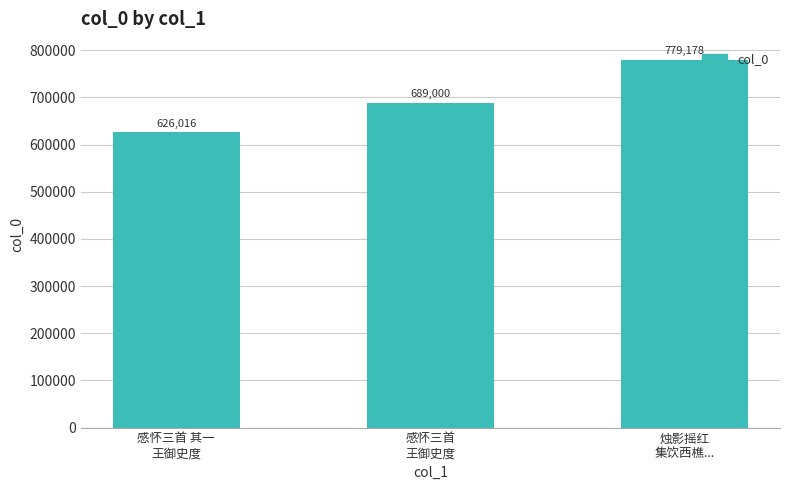

How many data points are less than 689000?

1